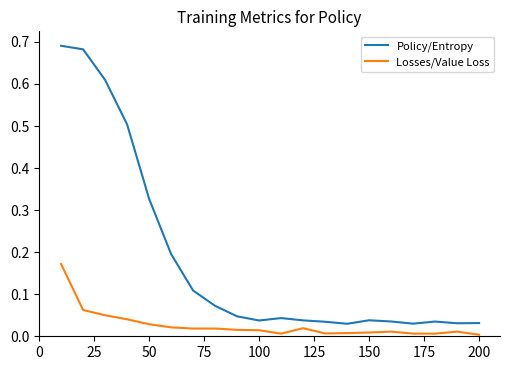

True or false: Losses/Value Loss and Policy/Entropy cross at least once.

False